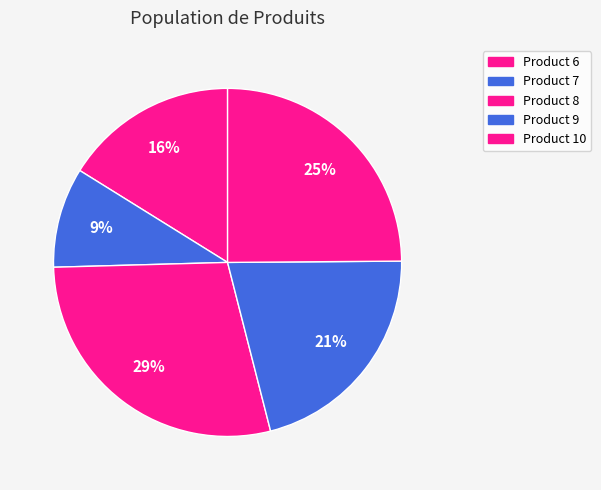

Is it true that Product 10 is 25% of the pie?

True